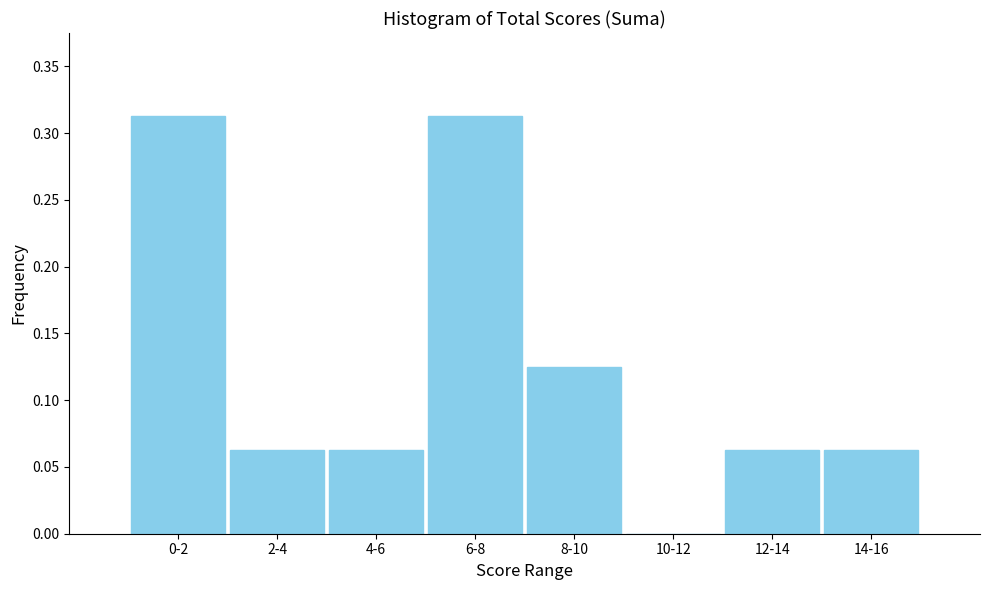

Between 12-14 and 0-2, which is larger?

0-2